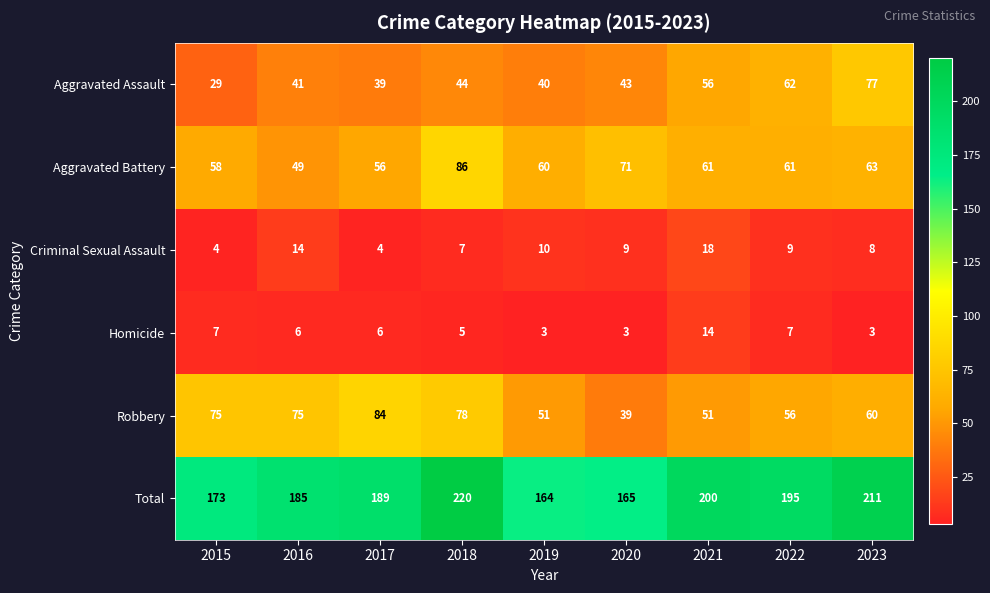

What is the spread (max minus min) of values at 2016?

179